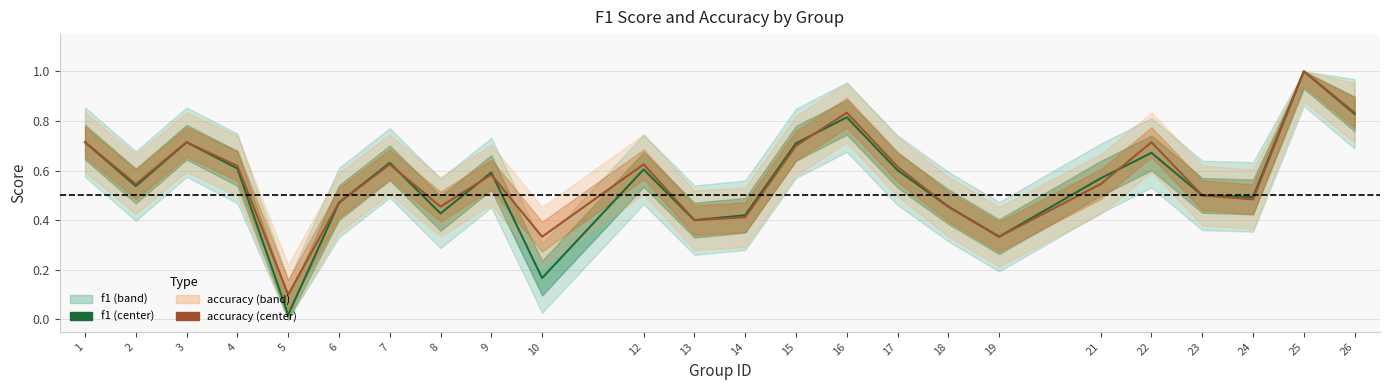

At which category is the sum across all series the highest?

25